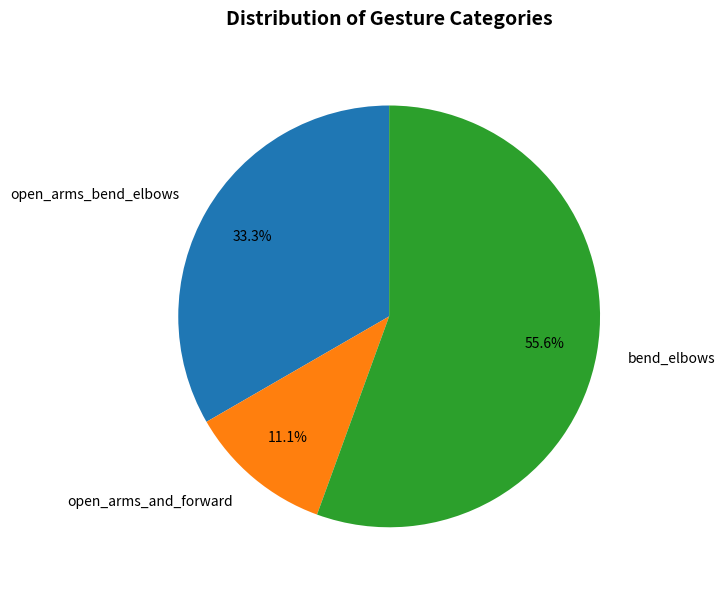

Which slice represents more than half of the pie?

bend_elbows